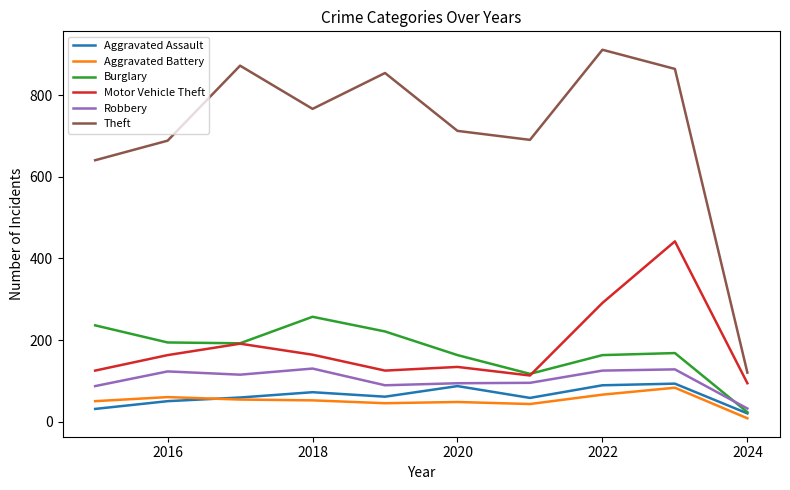

What is the maximum value for Robbery?

130